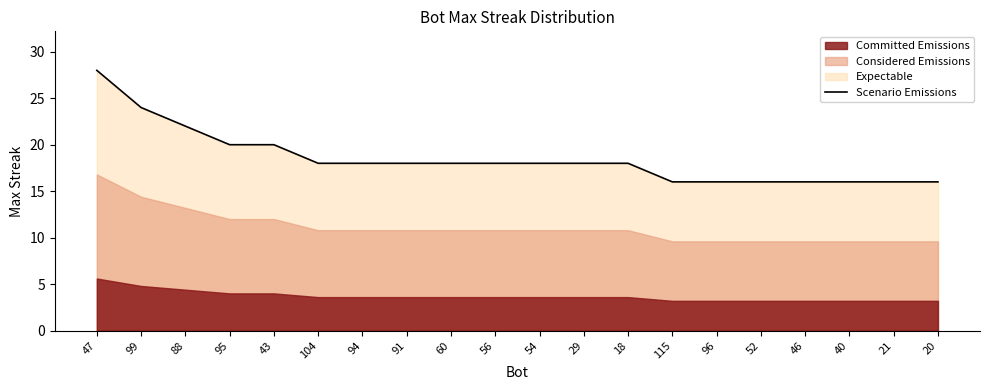

What is the sum of all values?

370